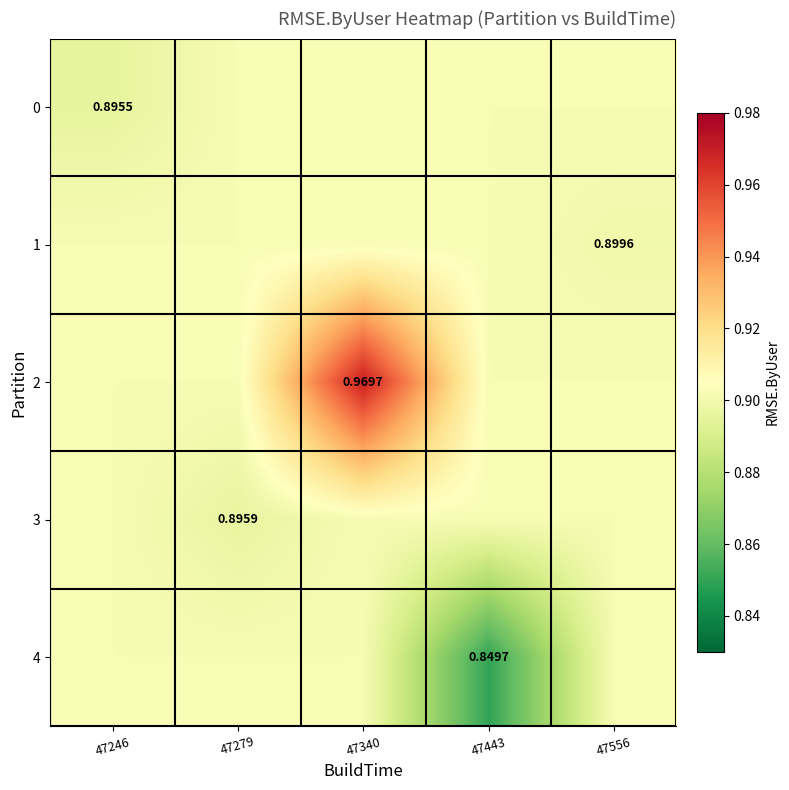

True or false: 0 has a value of 0.6 at 47279.

False